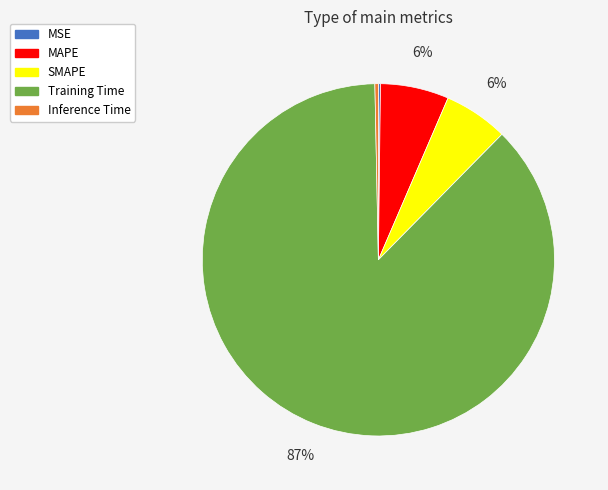

To the nearest percent, what percentage of the pie is SMAPE?

6%